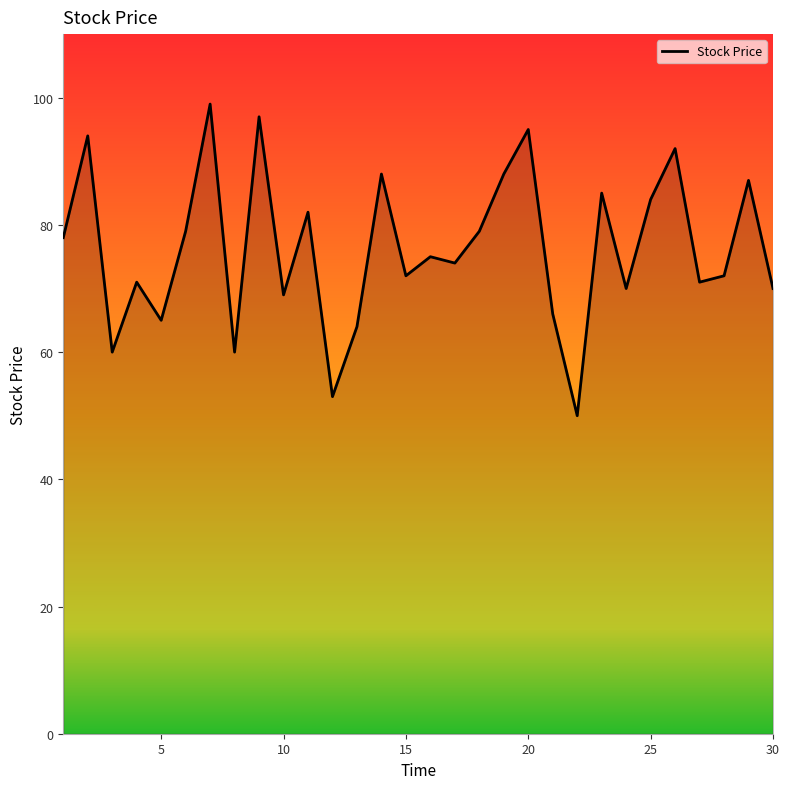

What is the smallest value displayed?

50